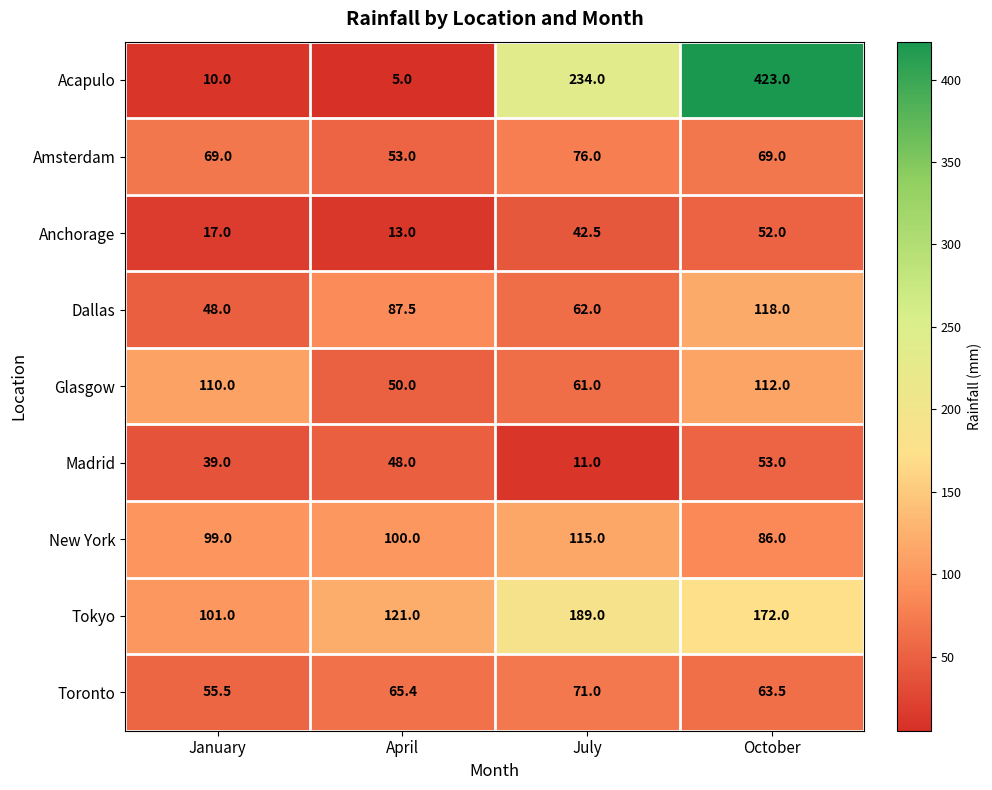

What is the difference between the maximum and minimum values in the Acapulo series?

418.0